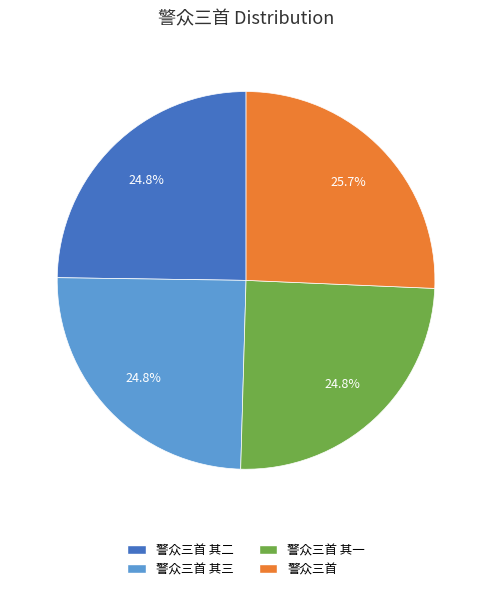

What percentage is the 警众三首 其二 slice, to the nearest percent?

25%